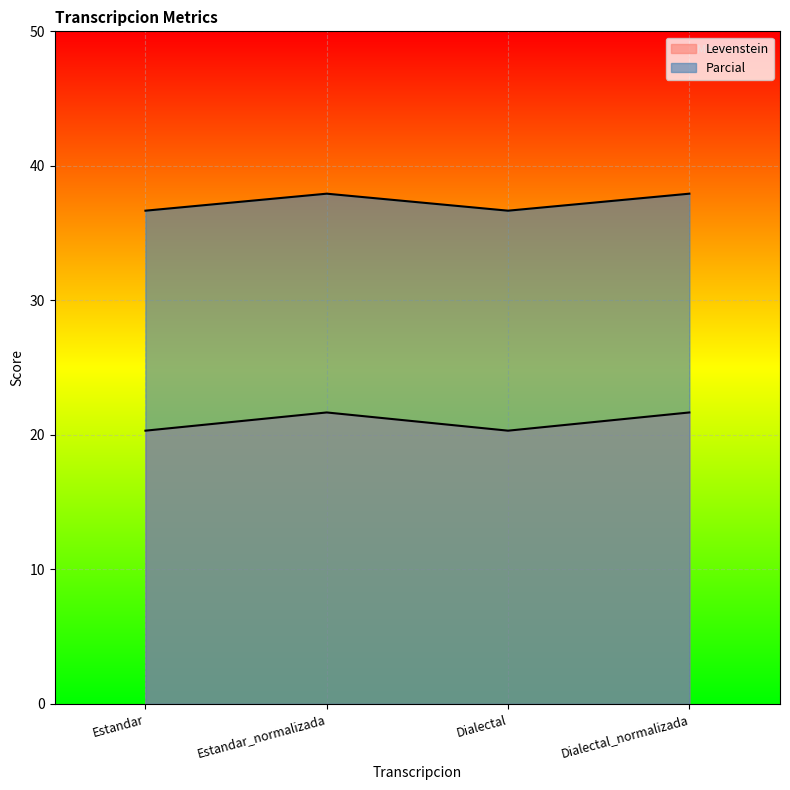

What is the value of the Levenstein point at the 3rd from the left?

20.3